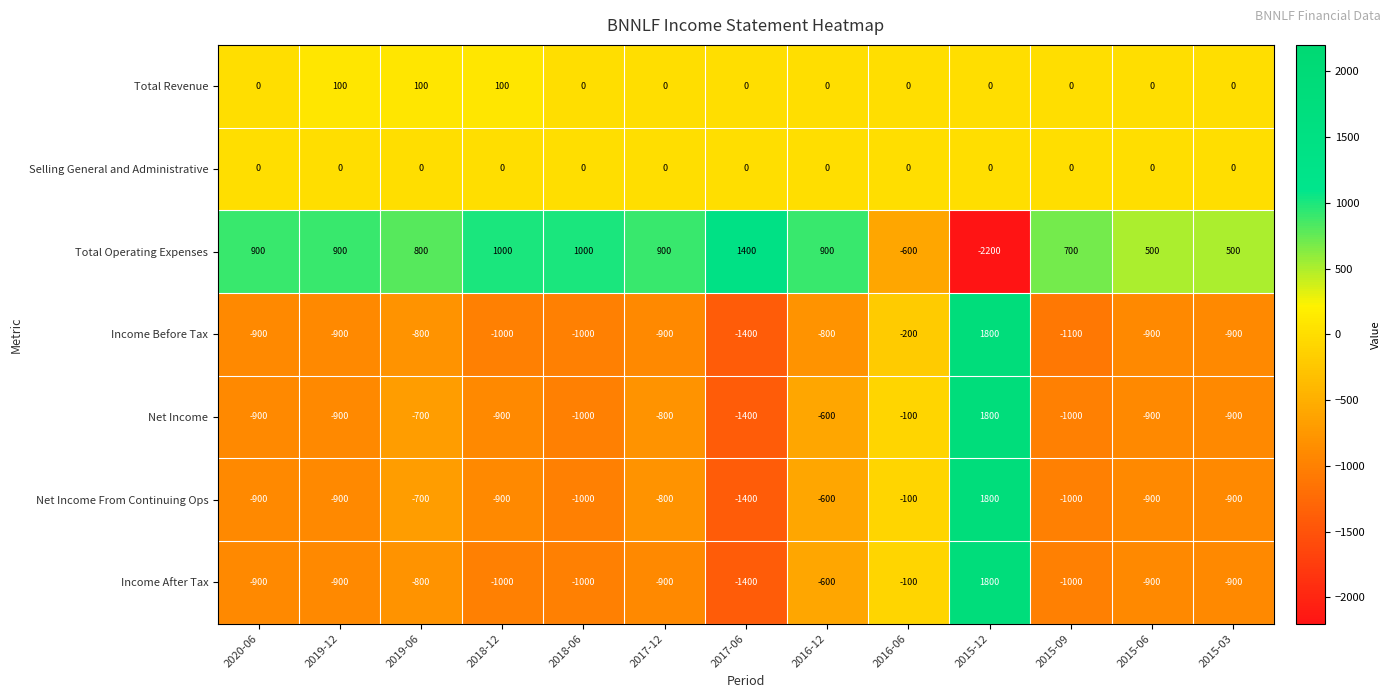

The value of Total Revenue at 2015-06 is -39. True or false?

False